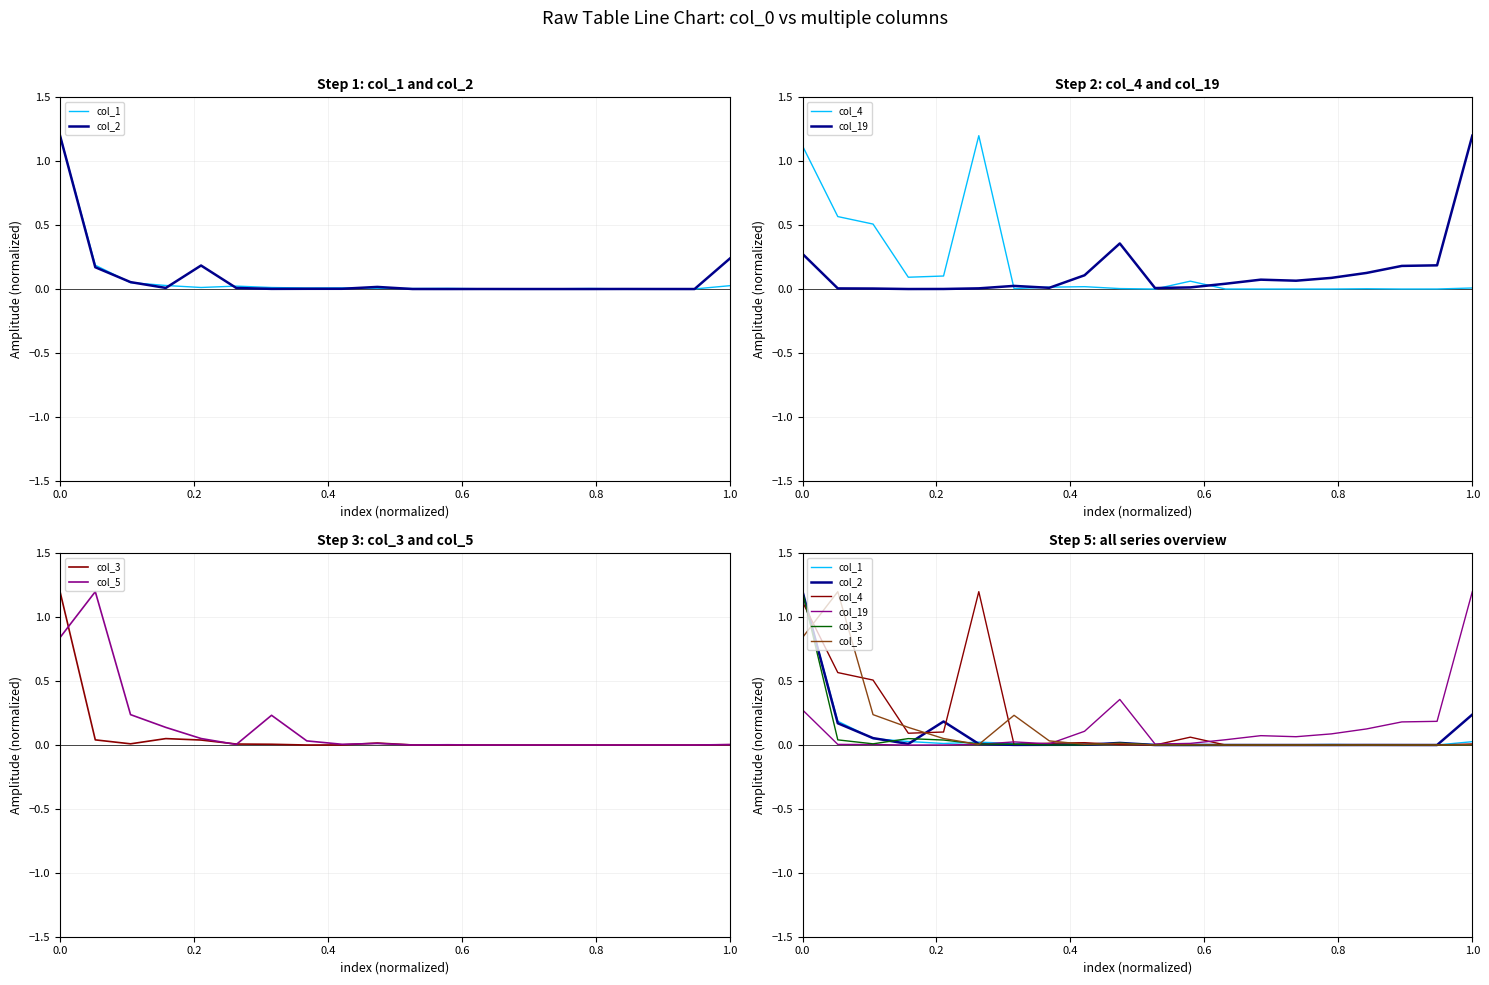

Is this an area chart (filled region under the line)?

No